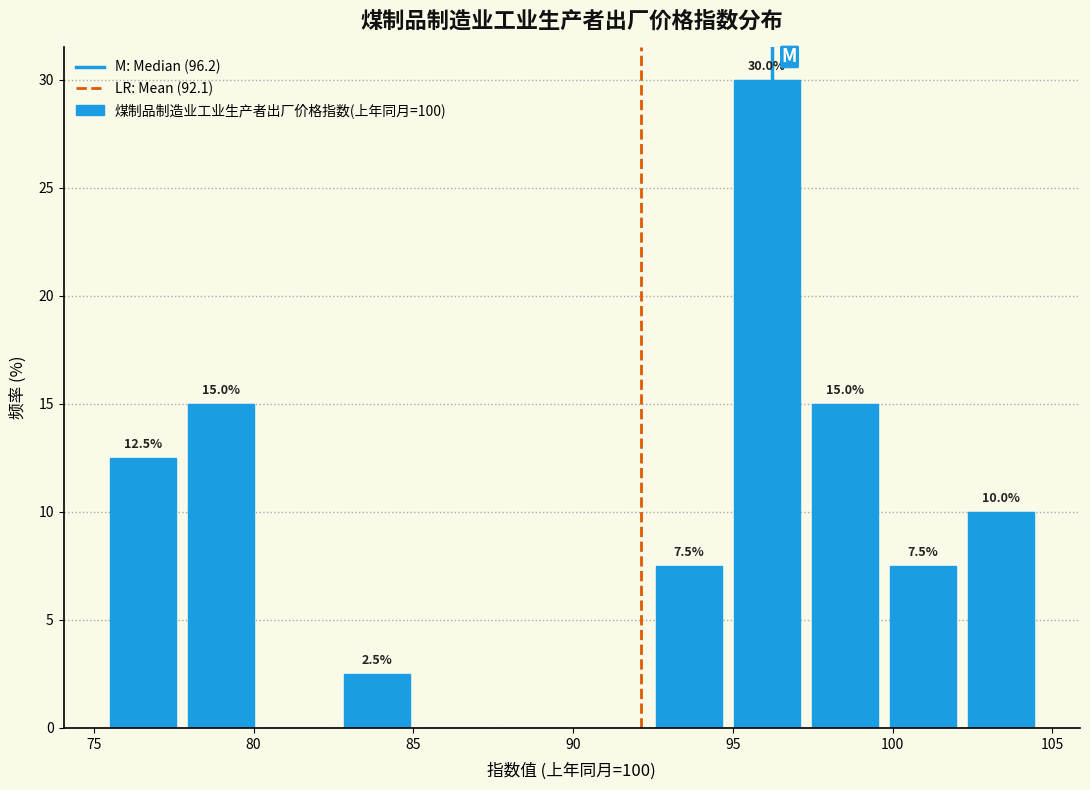

Over which range of the x-axis is the bar tallest?

95.0 to 97.5